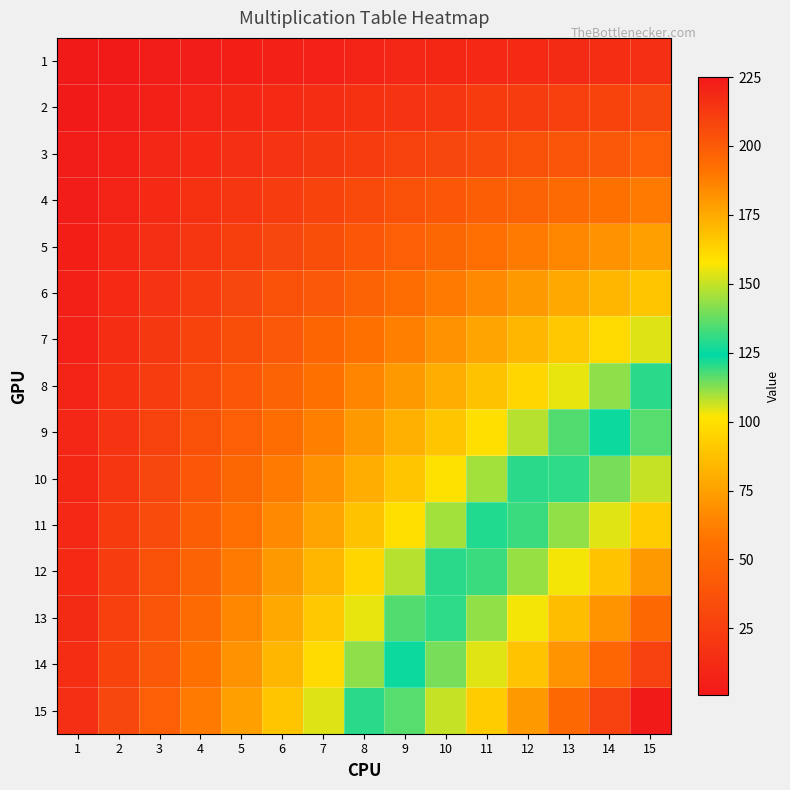

Which has a higher value, 6 or 14?

14